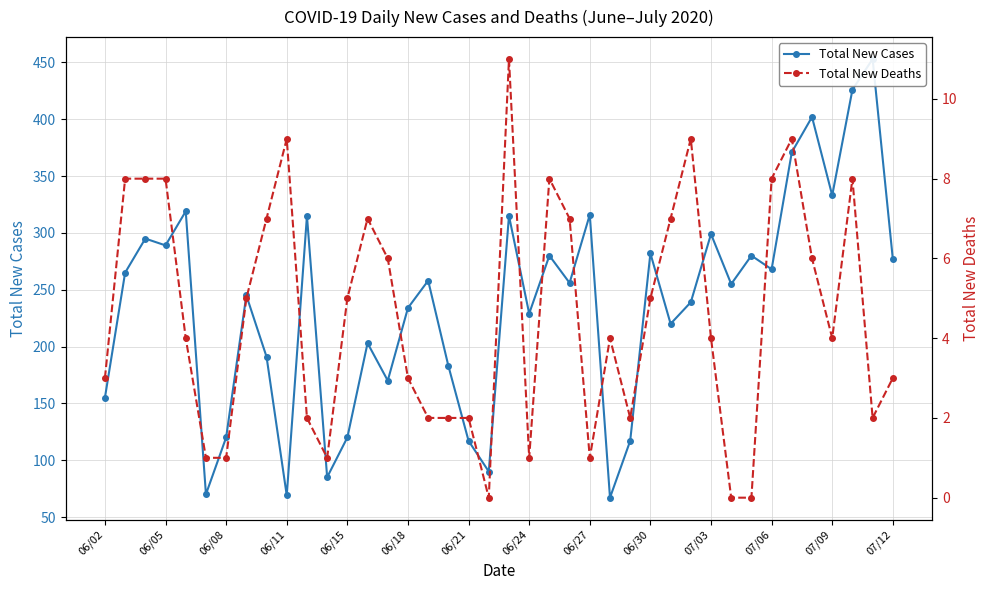

True or false: Total New Cases and Total New Deaths intersect in this chart.

False